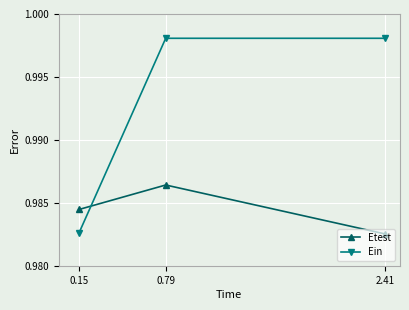

Which series has the largest range (max minus min)?

Ein